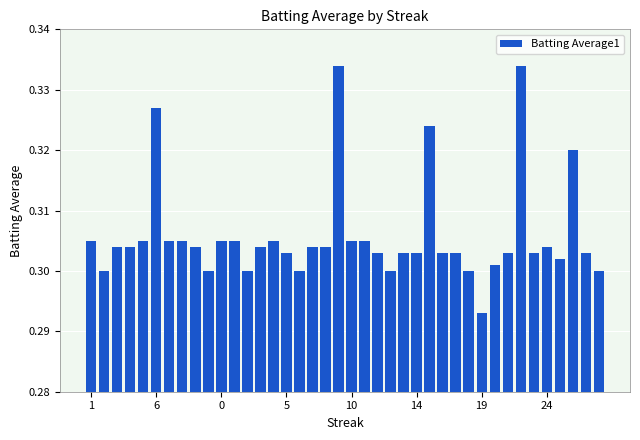

How many series are shown in this chart?

1